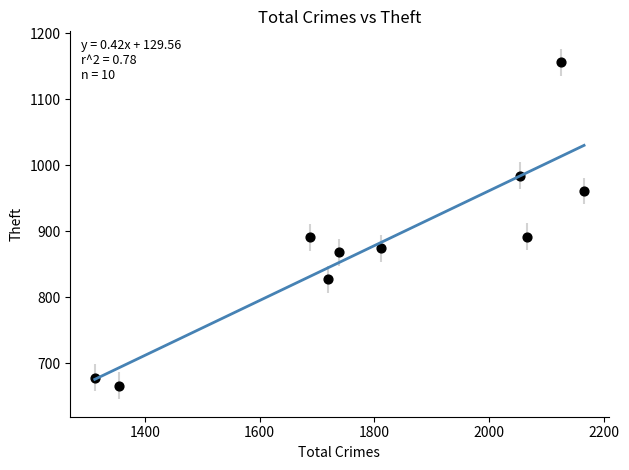

What is the average Y value?

880